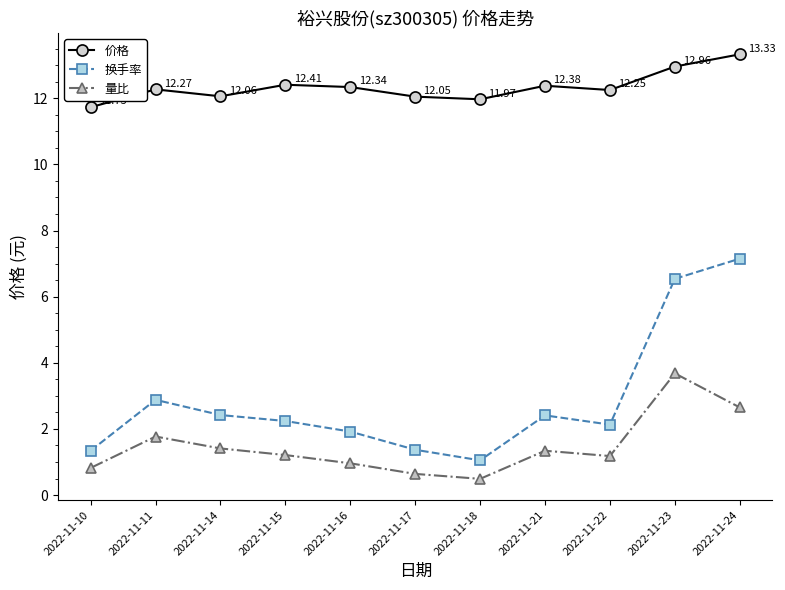

Which series has the widest spread of values?

换手率